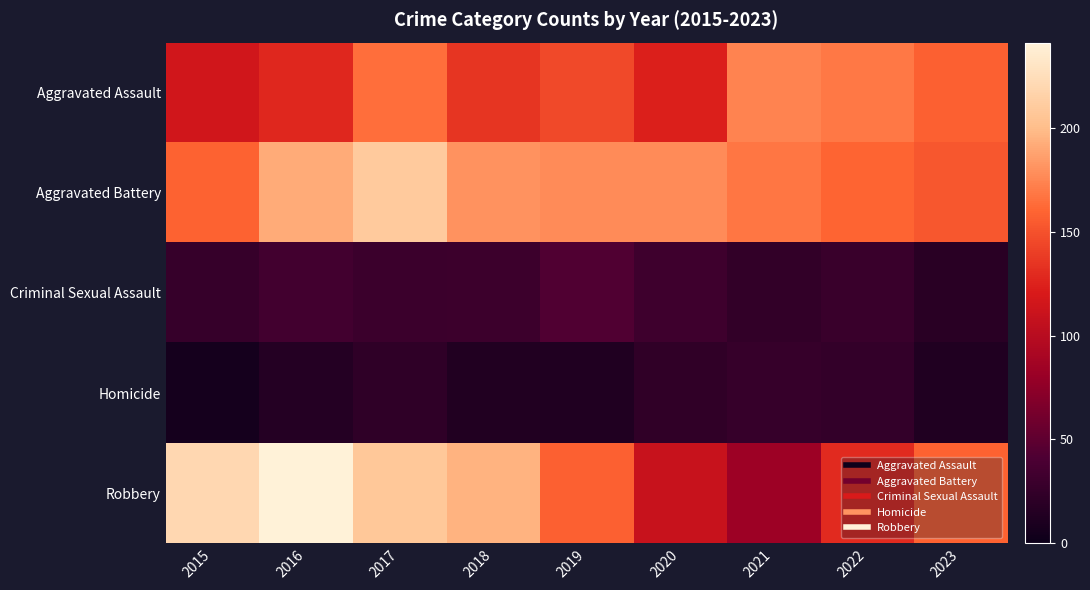

Reading left to right, extract all data points from this chart.

Aggravated Assault: 2015=115	2016=128	2017=164	2018=135	2019=145	2020=124	2021=174	2022=169	2023=158
Aggravated Battery: 2015=159	2016=192	2017=209	2018=180	2019=177	2020=177	2021=168	2022=160	2023=153
Criminal Sexual Assault: 2015=27	2016=34	2017=30	2018=31	2019=43	2020=32	2021=24	2022=29	2023=18
Homicide: 2015=6	2016=16	2017=22	2018=14	2019=13	2020=23	2021=27	2022=25	2023=13
Robbery: 2015=220	2016=241	2017=208	2018=195	2019=158	2020=110	2021=83	2022=129	2023=159